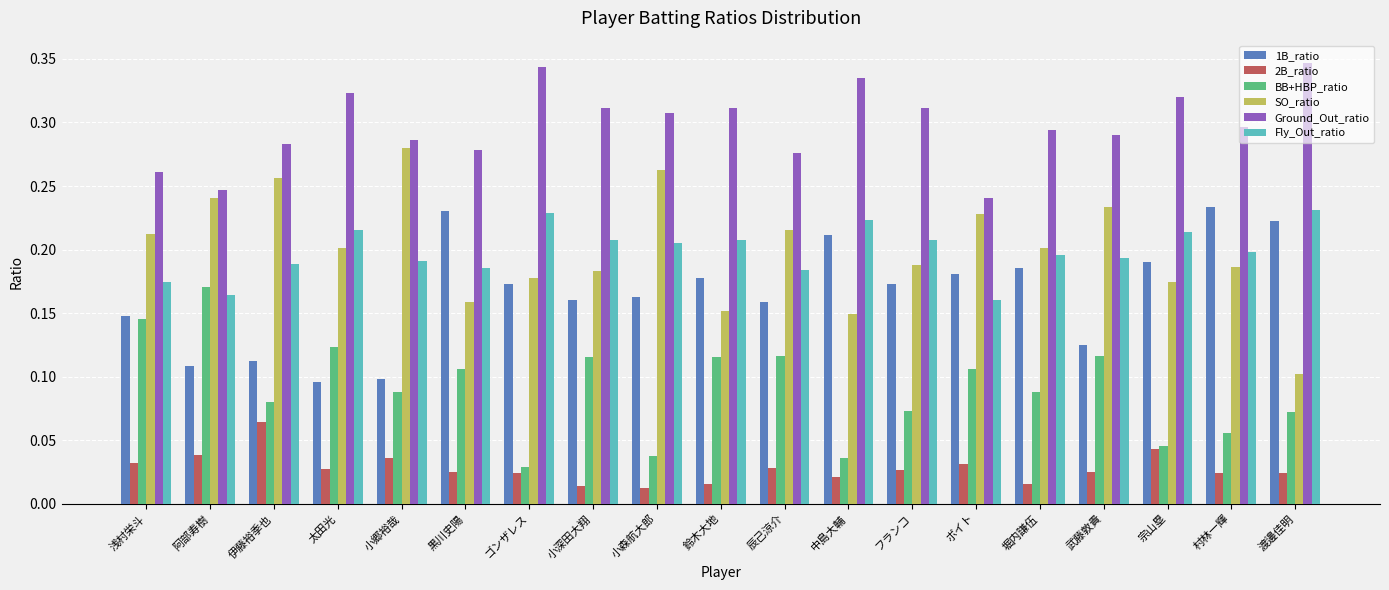

What is the sum of the 1B_ratio values at 村林一輝 and 黒川史陽?

0.5